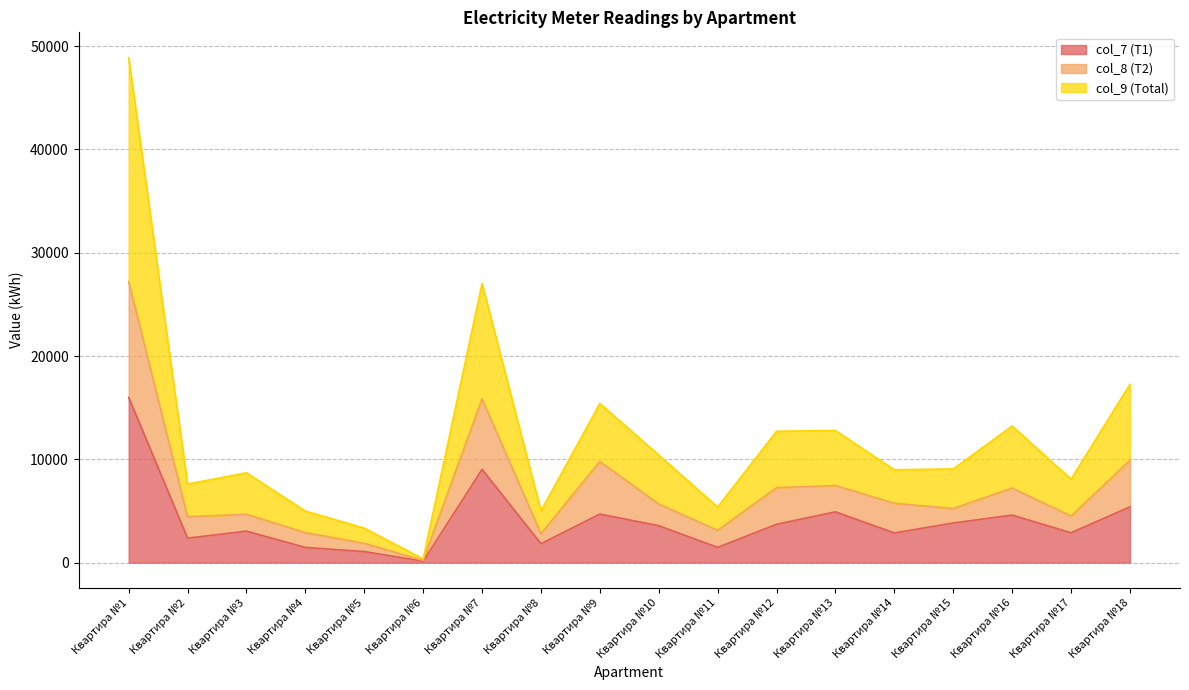

At which label is col_8 closest to 13708?

Квартира №7